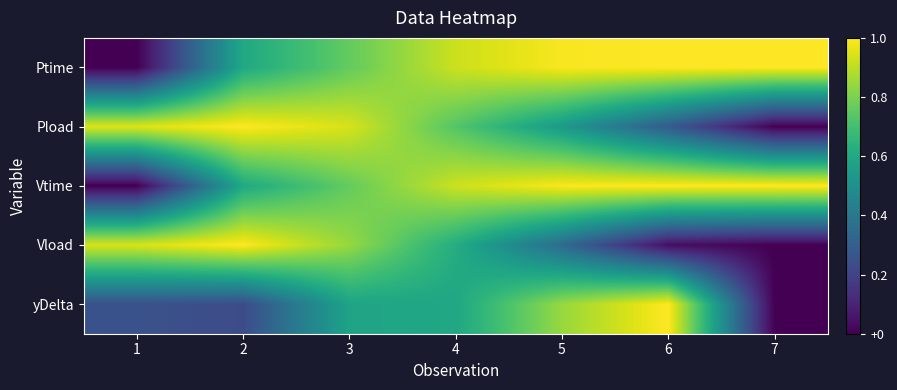

What is the difference between the highest and lowest values at 2?

0.8